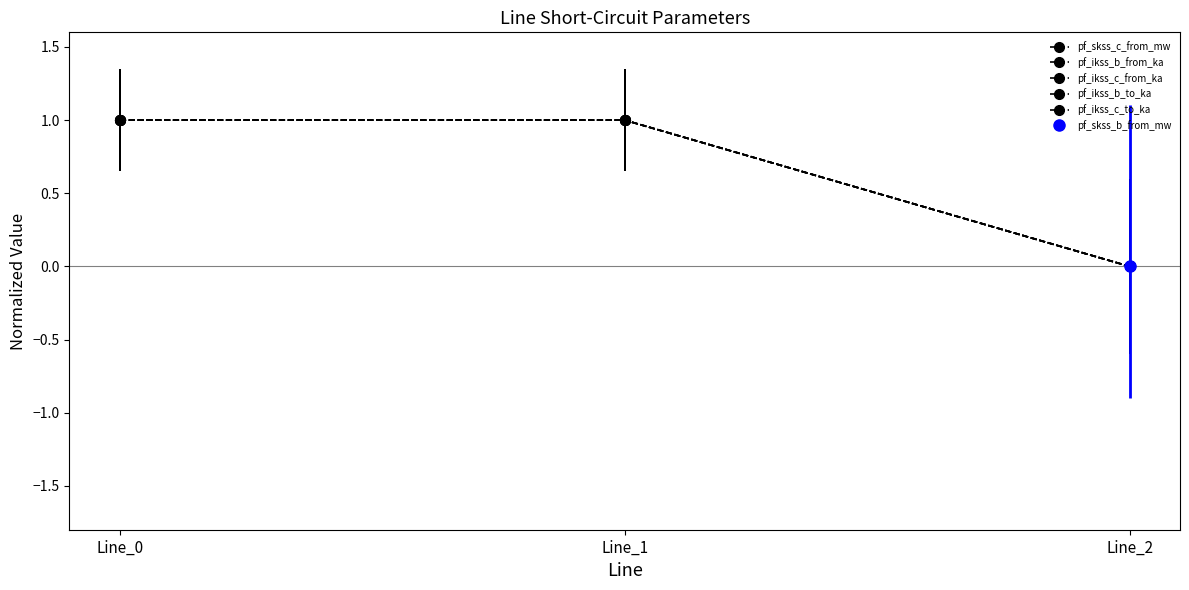

How many positive values are there?

2